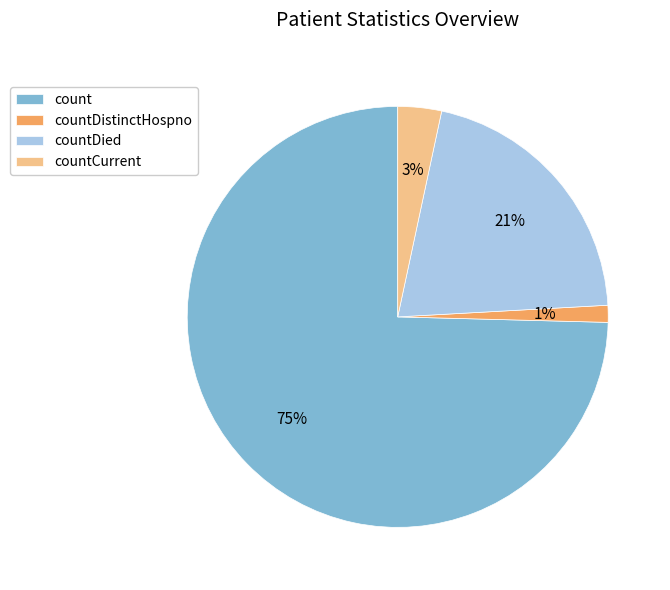

Rank the categories by value from lowest to highest.

countDistinctHospno, countCurrent, countDied, count